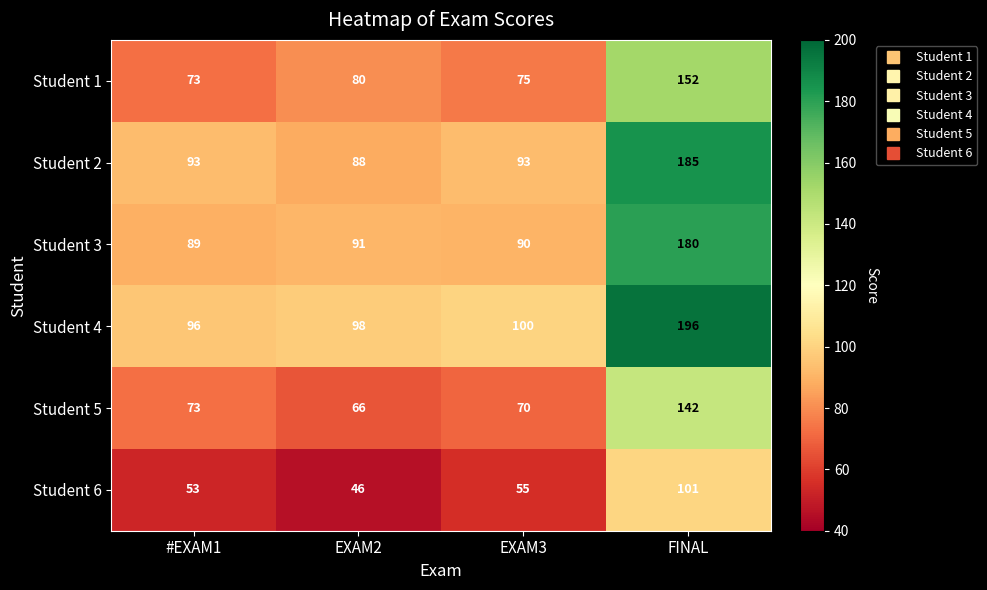

What value does the Student 5 series have at EXAM2?

66